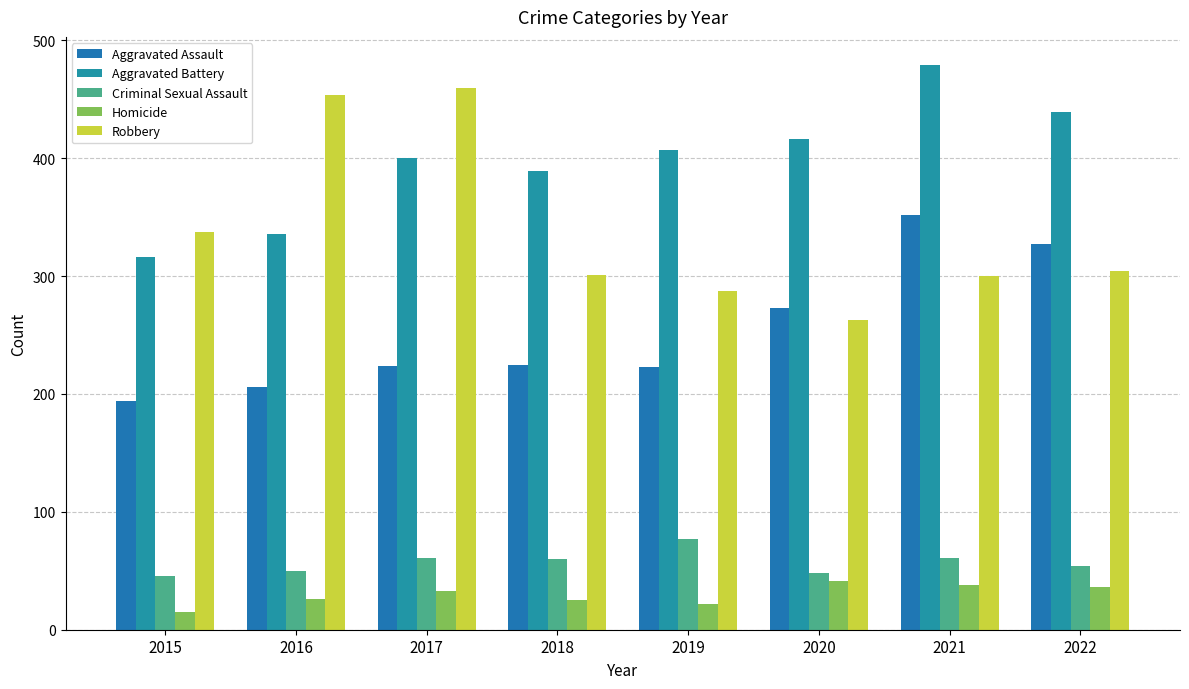

What is the total value across all series at 2015?

908